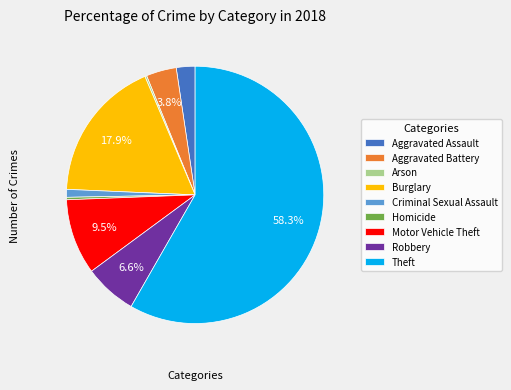

What percentage is the Aggravated Battery slice, to the nearest percent?

4%